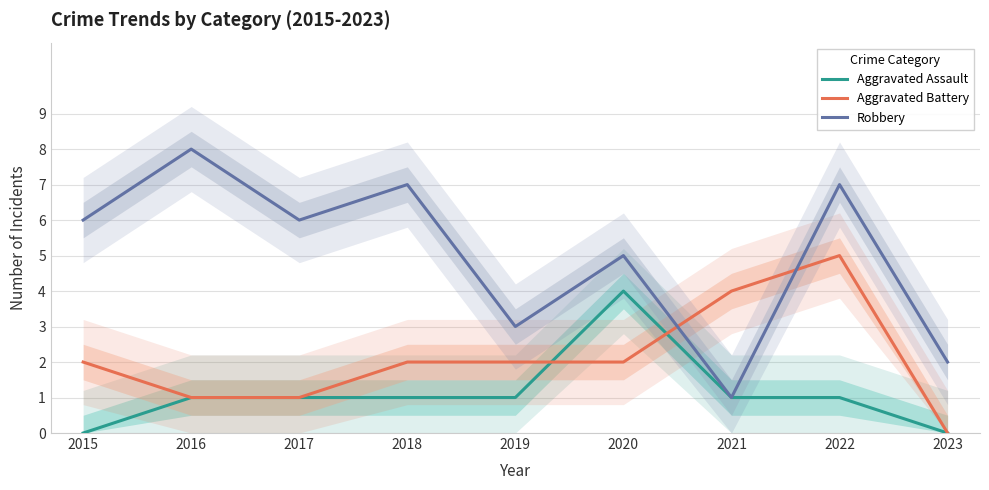

Rank the categories by Aggravated Assault value from lowest to highest.

2015, 2023, 2016, 2017, 2018, 2019, 2021, 2022, 2020